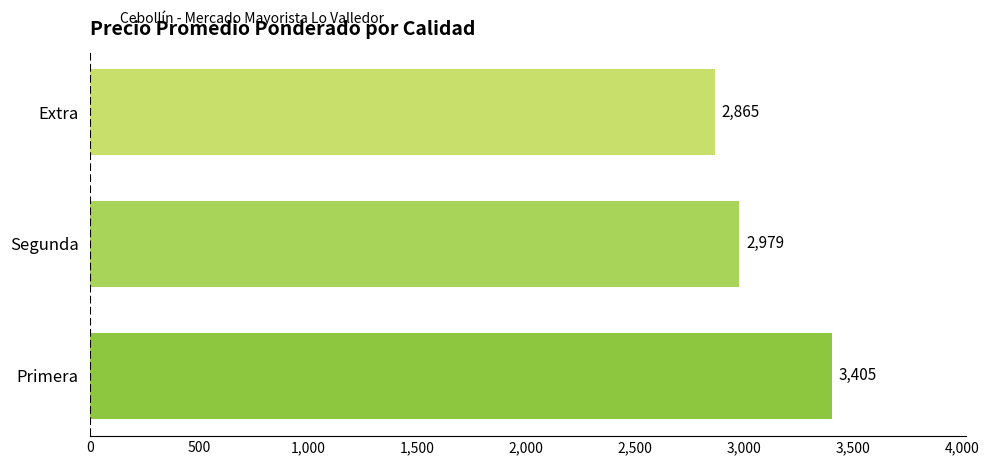

The chart shows a value of 1680.0 at Extra. True or false?

False